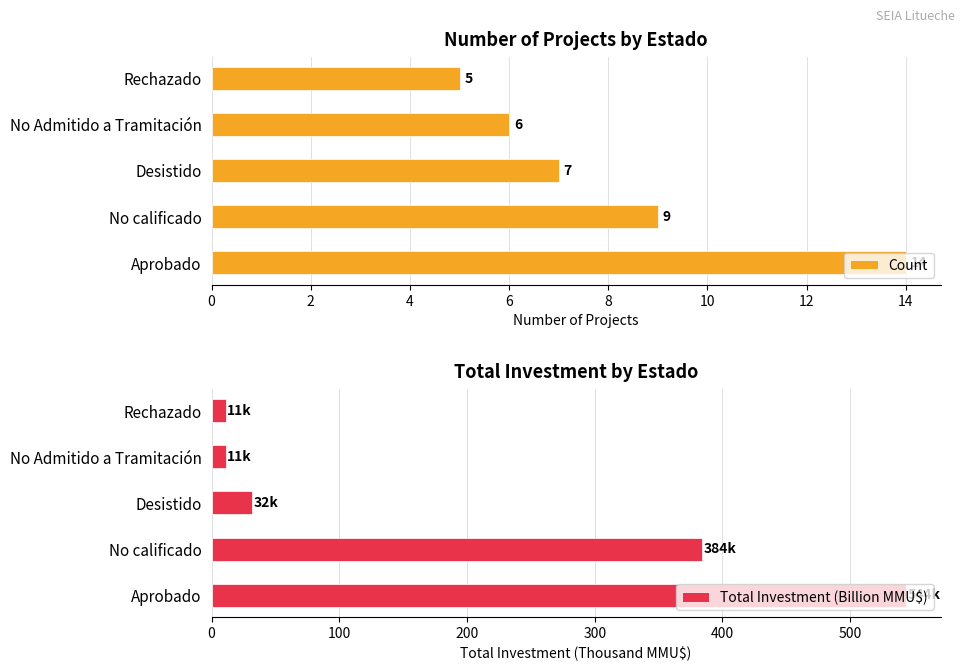

How many bars are there in each group?

2